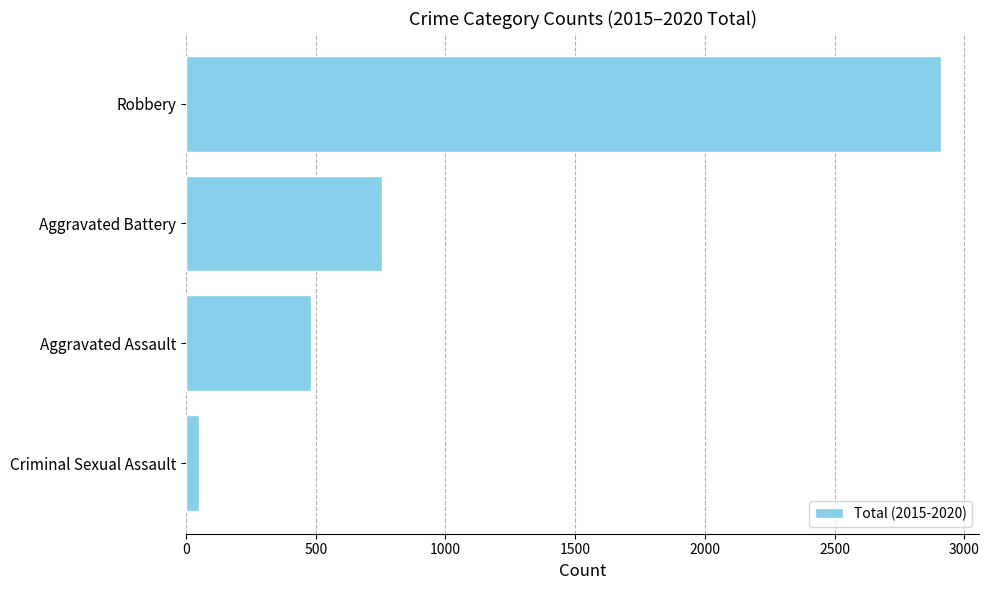

The chart shows a value of 1693 at Robbery. True or false?

False